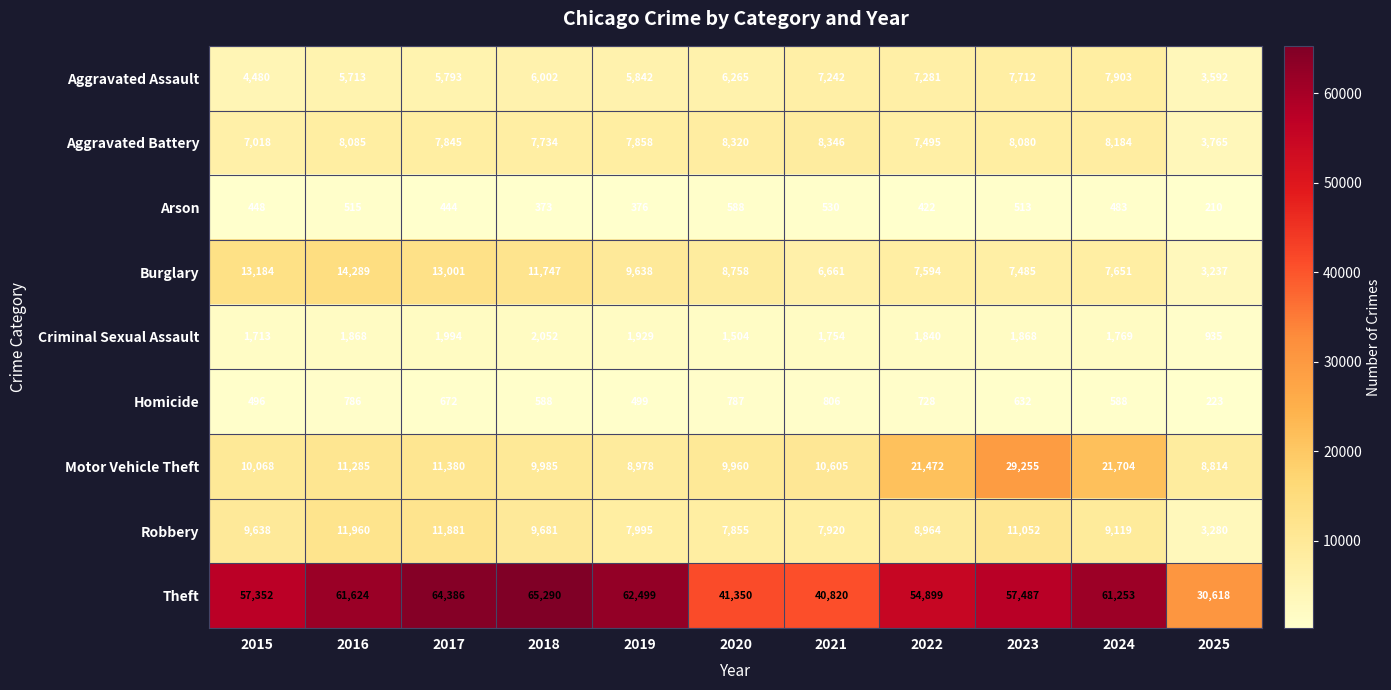

How many categories are shown in the chart?

11